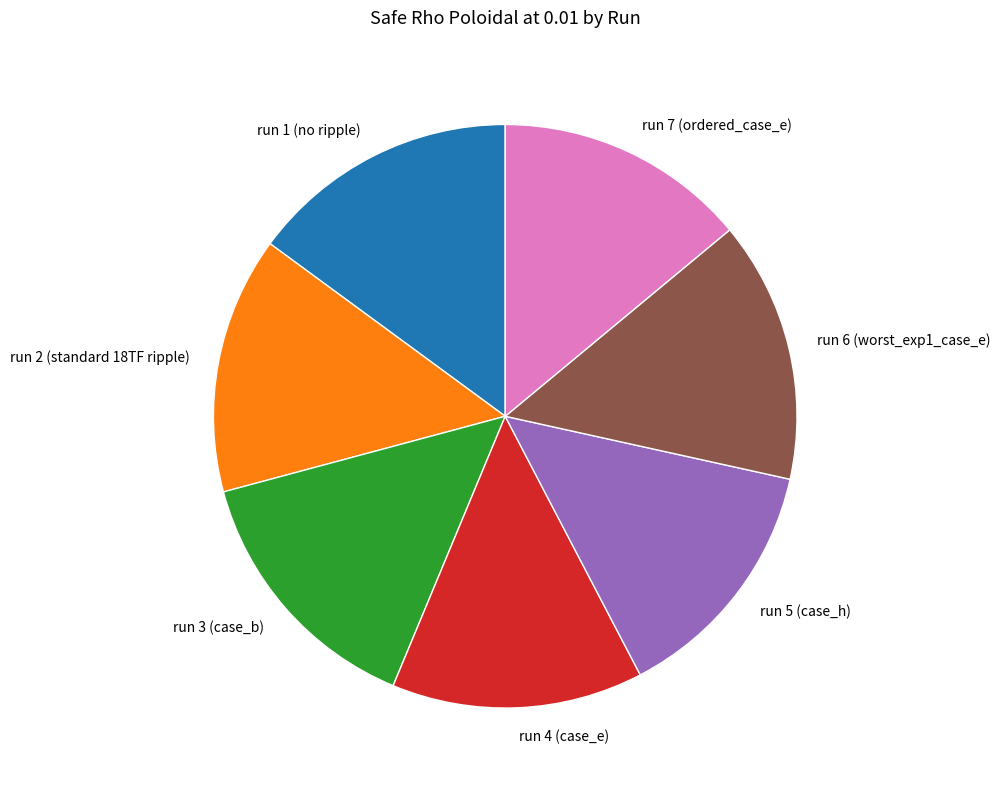

How many segments does this pie chart have?

7